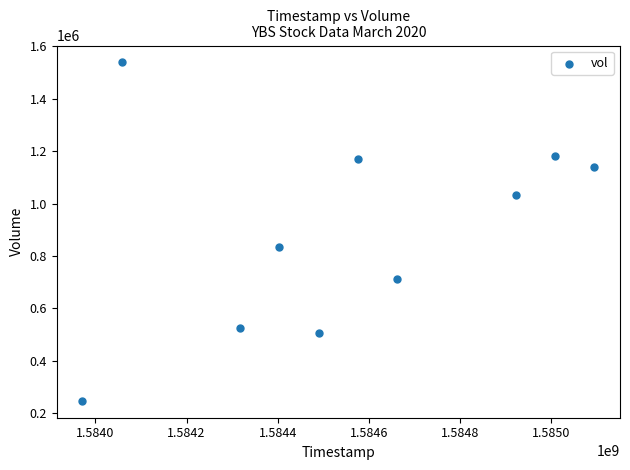

What Y value in the scatter plot is closest to 892950?

835000